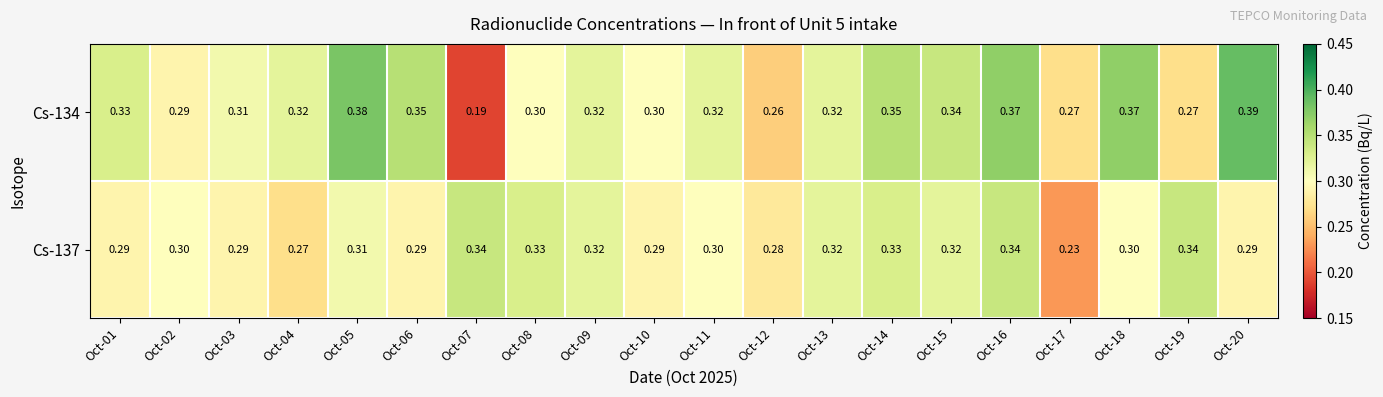

Is the value of Cs-134 at Oct-15 greater than the value of Cs-137 at Oct-10?

Yes